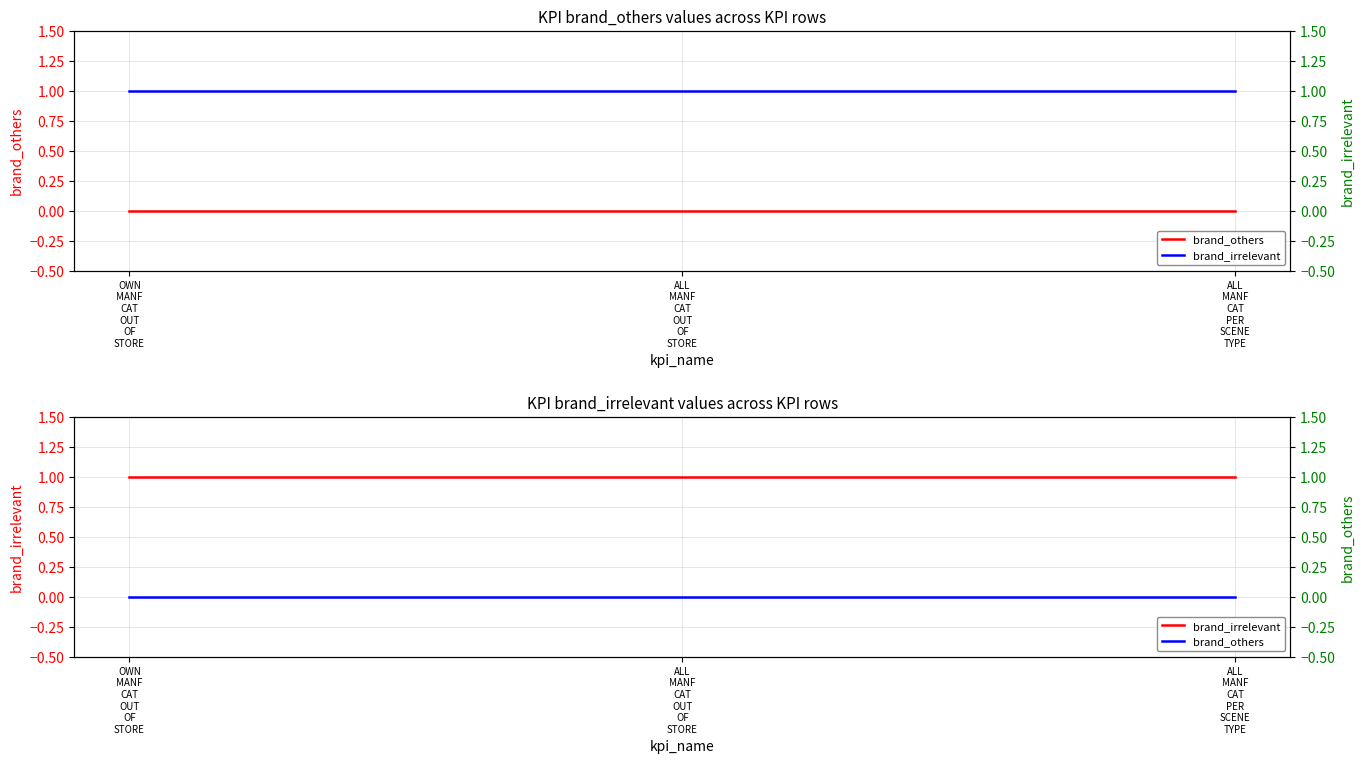

At which label is brand_irrelevant closest to 1?

OWN
MANF
CAT
OUT
OF
STORE